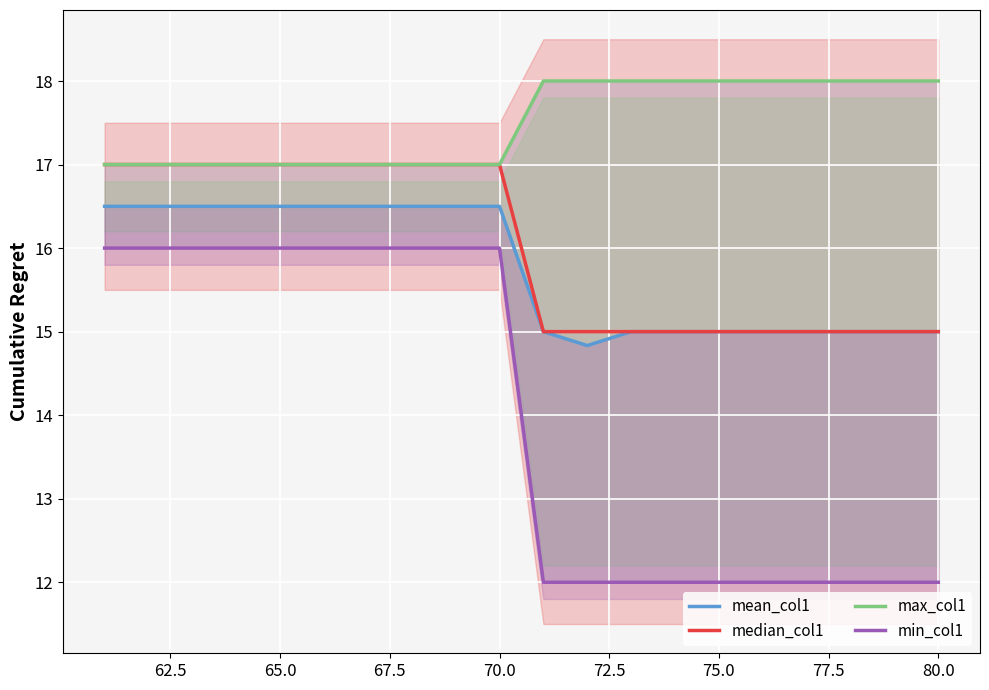

How many lines are shown in the chart?

4